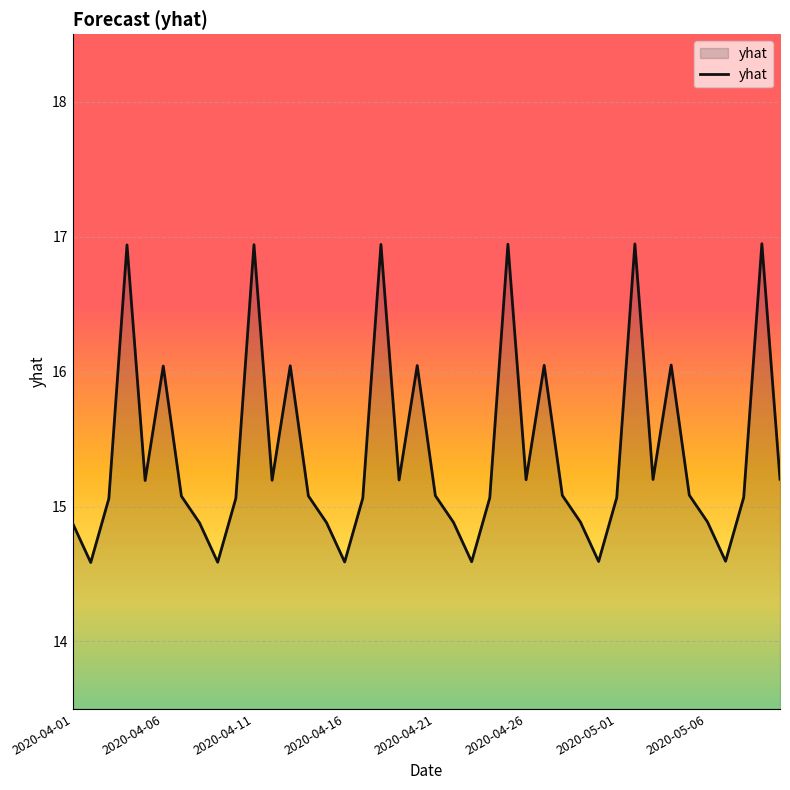

What is the difference between the maximum and minimum values?

2.4